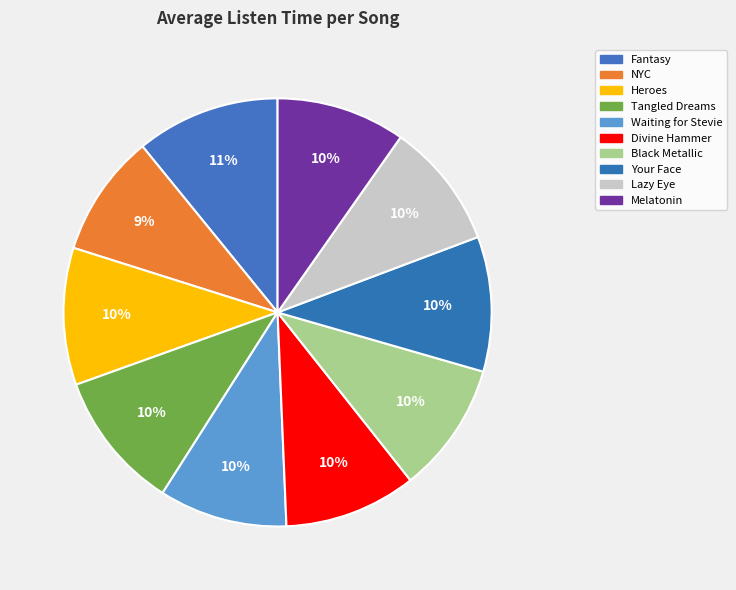

How many segments does this pie chart have?

10